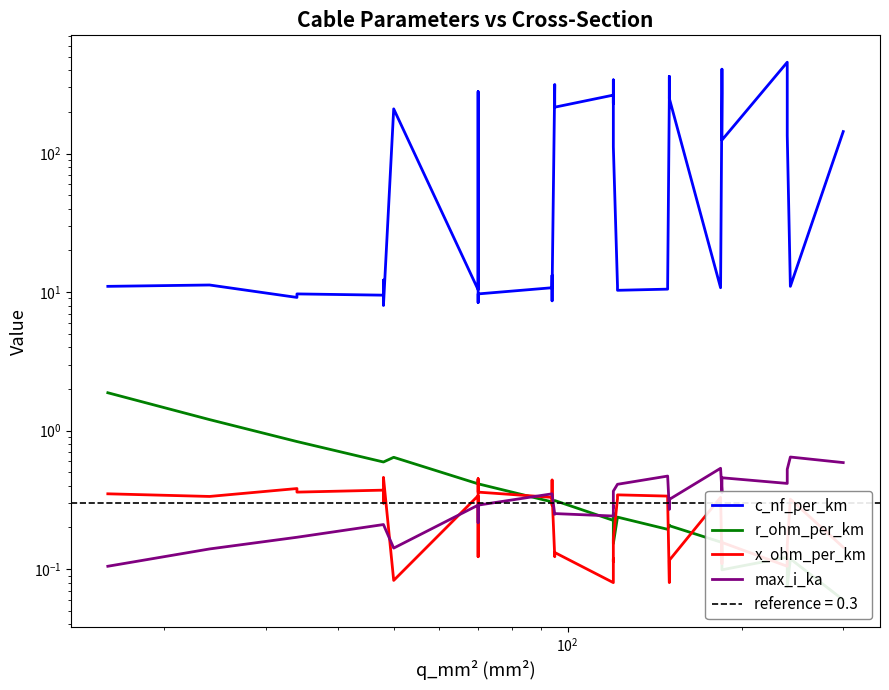

Which series has the largest total across all categories?

c_nf_per_km